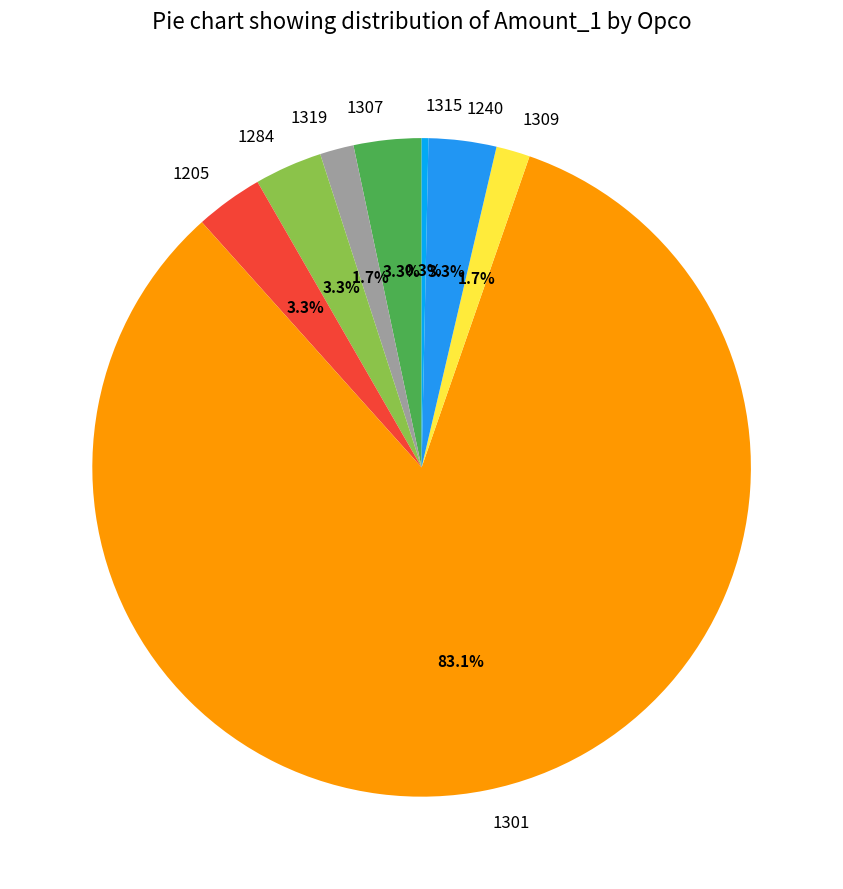

What percentage is NOT represented by 1307?

96.7%